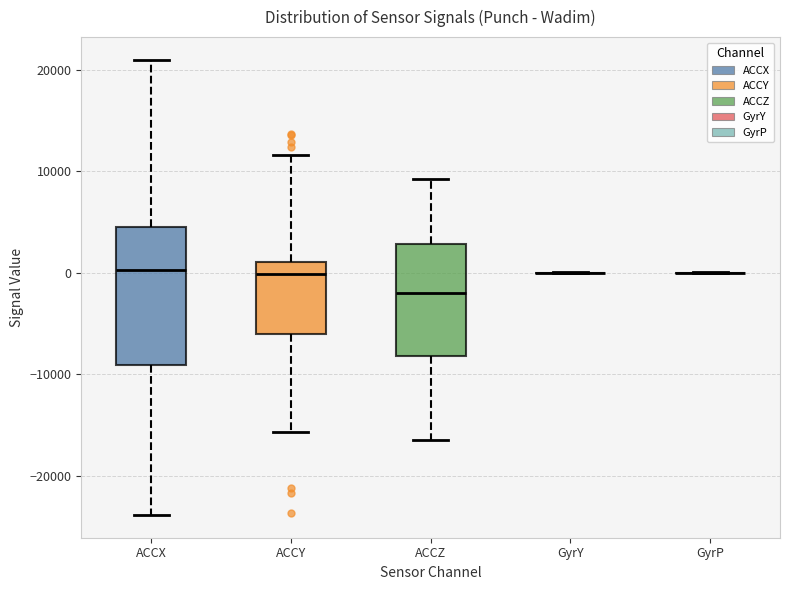

Reading left to right, read every box against the y-axis: the position of its median line, the range the box covers, and the ends of its whiskers. The values are not printed on the chart, so give them approximately, as read against the axis.

ACCX: median 0, box -9000 to 5000, whiskers -24000 to 21000
ACCY: median 0, box -6000 to 1000, whiskers -16000 to 12000
ACCZ: median -2000, box -8000 to 3000, whiskers -16000 to 9000
GyrY: box collapsed to a line at 0, whiskers 0 to 0
GyrP: box collapsed to a line at 0, whiskers 0 to 0